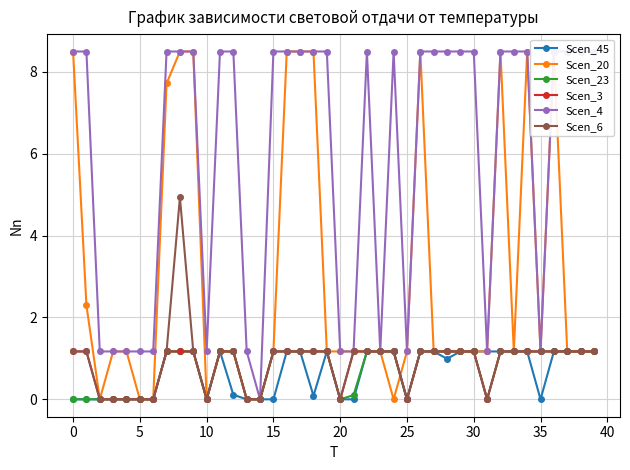

The value of Scen_23 at 0 is 0.0. True or false?

True